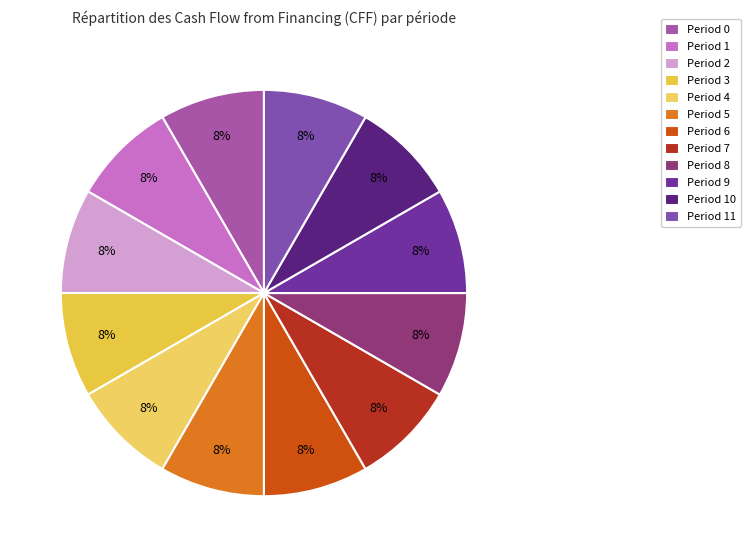

Does any single category account for the majority?

No